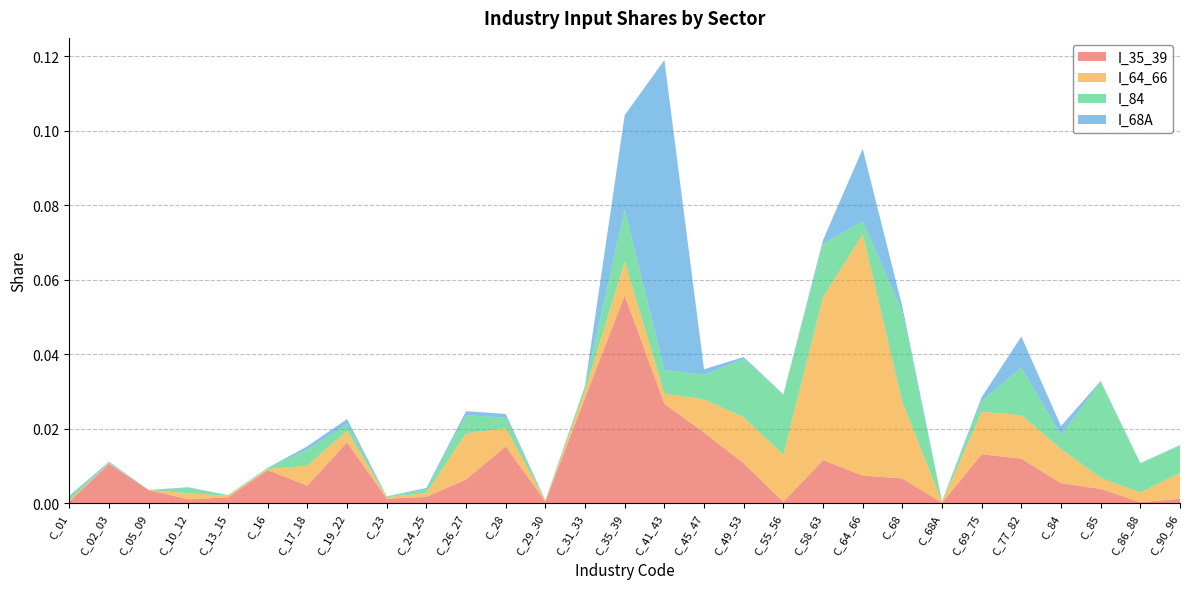

Reading left to right, list all the values displayed in this chart.

I_35_39: C_01=0.0	C_02_03=0.0	C_05_09=0.0	C_10_12=0.0	C_13_15=0.0	C_16=0.0	C_17_18=0.0	C_19_22=0.0	C_23=0.0	C_24_25=0.0	C_26_27=0.0	C_28=0.0	C_29_30=0.0	C_31_33=0.0	C_35_39=0.1	C_41_43=0.0	C_45_47=0.0	C_49_53=0.0	C_55_56=0.0	C_58_63=0.0	C_64_66=0.0	C_68=0.0	C_68A=0.0	C_69_75=0.0	C_77_82=0.0	C_84=0.0	C_85=0.0	C_86_88=0.0	C_90_96=0.0
I_64_66: C_01=0.0	C_02_03=0.0	C_05_09=0.0	C_10_12=0.0	C_13_15=0.0	C_16=0.0	C_17_18=0.0	C_19_22=0.0	C_23=0.0	C_24_25=0.0	C_26_27=0.0	C_28=0.0	C_29_30=0.0	C_31_33=0.0	C_35_39=0.0	C_41_43=0.0	C_45_47=0.0	C_49_53=0.0	C_55_56=0.0	C_58_63=0.0	C_64_66=0.1	C_68=0.0	C_68A=0.0	C_69_75=0.0	C_77_82=0.0	C_84=0.0	C_85=0.0	C_86_88=0.0	C_90_96=0.0
I_84: C_01=0.0	C_02_03=0.0	C_05_09=0.0	C_10_12=0.0	C_13_15=0.0	C_16=0.0	C_17_18=0.0	C_19_22=0.0	C_23=0.0	C_24_25=0.0	C_26_27=0.0	C_28=0.0	C_29_30=0.0	C_31_33=0.0	C_35_39=0.0	C_41_43=0.0	C_45_47=0.0	C_49_53=0.0	C_55_56=0.0	C_58_63=0.0	C_64_66=0.0	C_68=0.0	C_68A=0.0	C_69_75=0.0	C_77_82=0.0	C_84=0.0	C_85=0.0	C_86_88=0.0	C_90_96=0.0
I_68A: C_01=0.0	C_02_03=0.0	C_05_09=0.0	C_10_12=0.0	C_13_15=0.0	C_16=0.0	C_17_18=0.0	C_19_22=0.0	C_23=0.0	C_24_25=0.0	C_26_27=0.0	C_28=0.0	C_29_30=0.0	C_31_33=0.0	C_35_39=0.0	C_41_43=0.1	C_45_47=0.0	C_49_53=0.0	C_55_56=0.0	C_58_63=0.0	C_64_66=0.0	C_68=0.0	C_68A=0.0	C_69_75=0.0	C_77_82=0.0	C_84=0.0	C_85=0.0	C_86_88=0.0	C_90_96=0.0